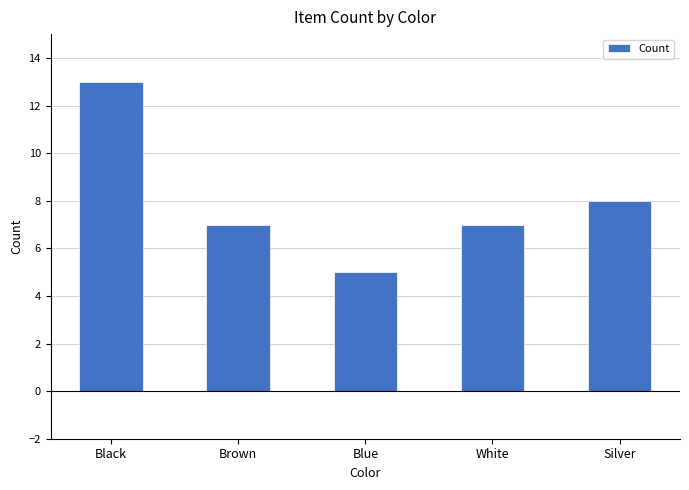

Which label corresponds to the largest value in the chart?

Black